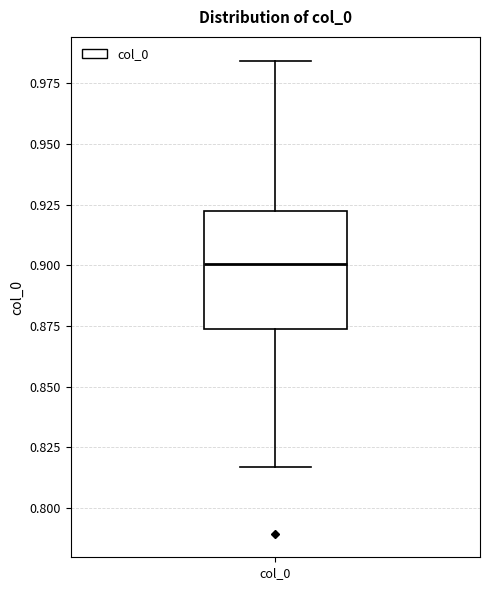

Read this box plot against the y-axis: the position of the median line, the range covered by the box, and the ends of both whiskers. The values are not printed on the chart, so give them approximately, as read against the axis.

median 0.900, box 0.875 to 0.920, whiskers 0.815 to 0.985